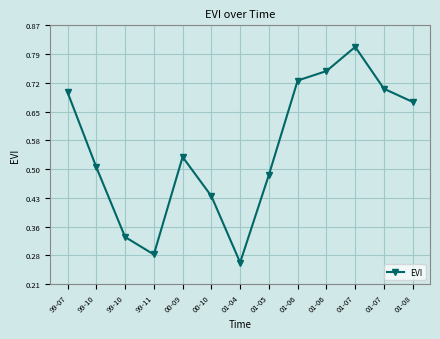

Which label corresponds to the largest value in the chart?

01-07